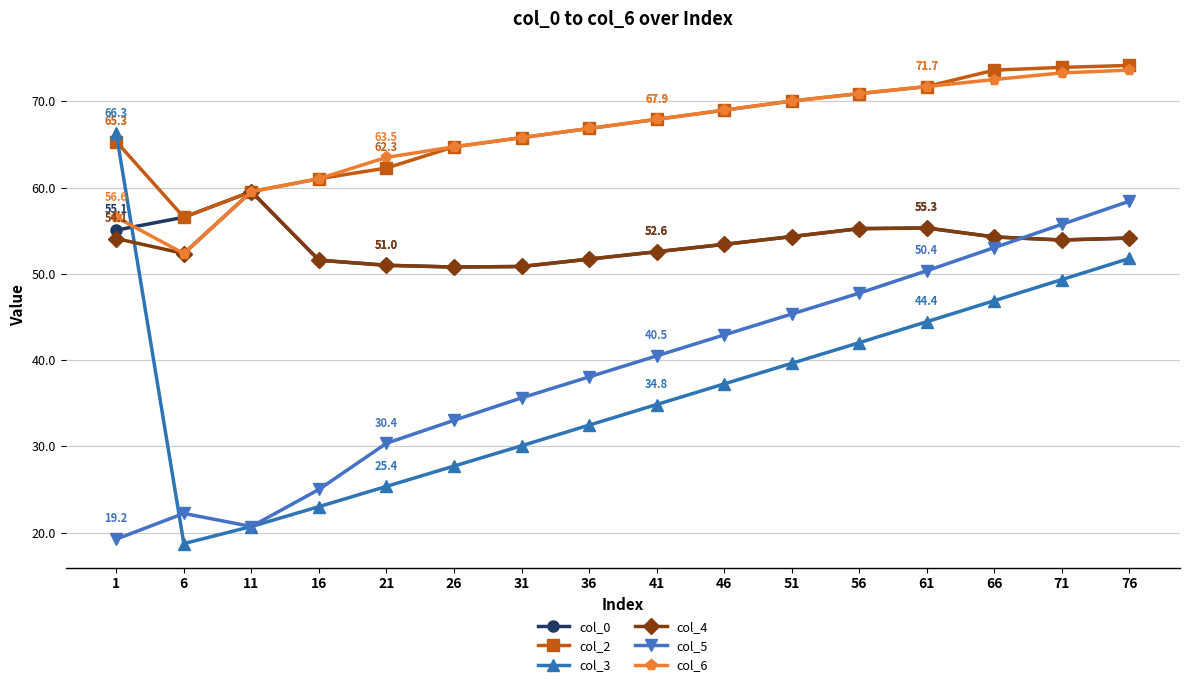

Which series has the widest spread of values?

col_3